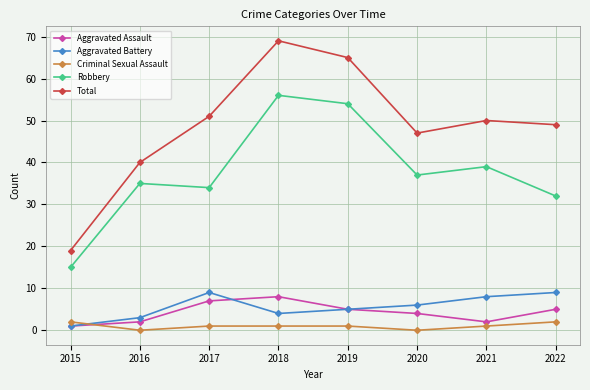

How many values in the Total series are below 50?

4